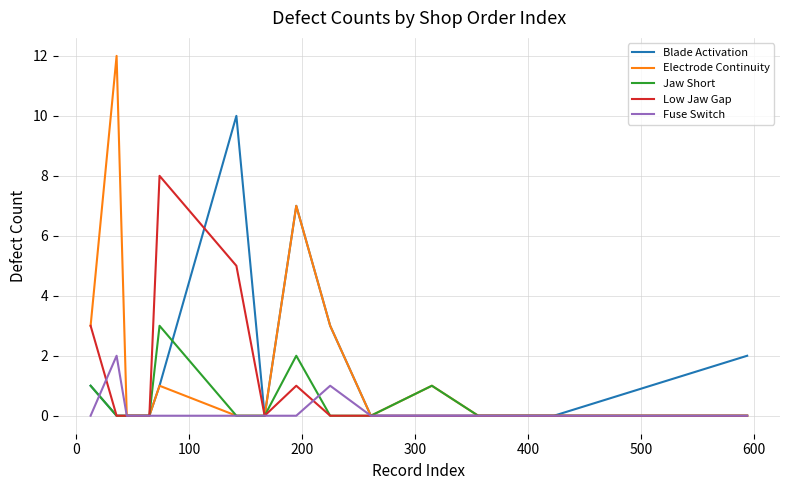

How many Fuse Switch values are between 0 and 1?

15